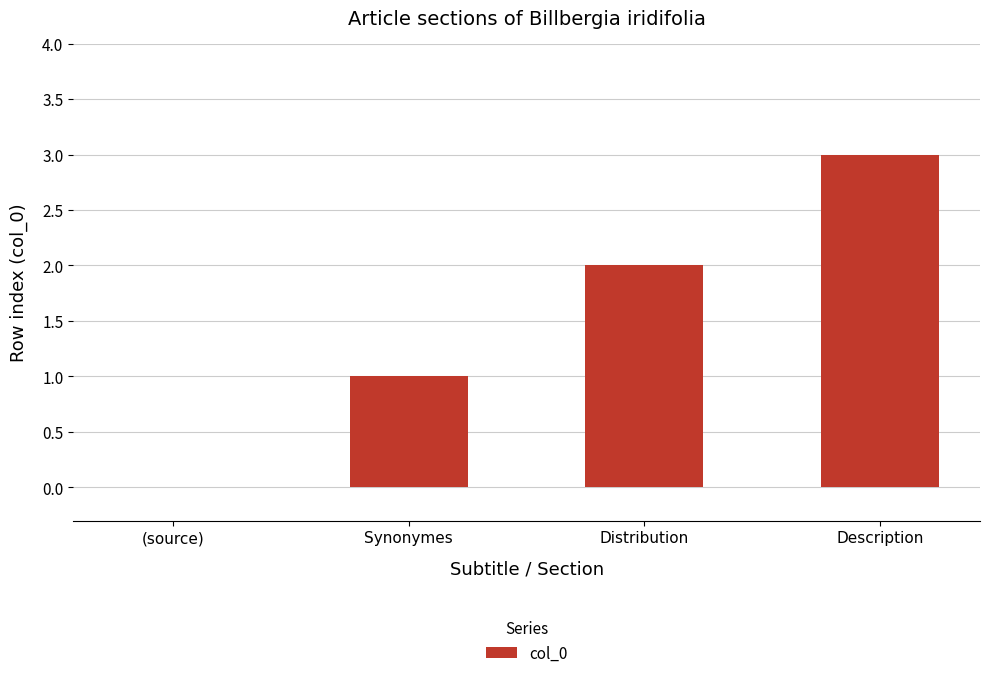

Approximately how many times larger is the value at Synonymes compared to Description?

0.3